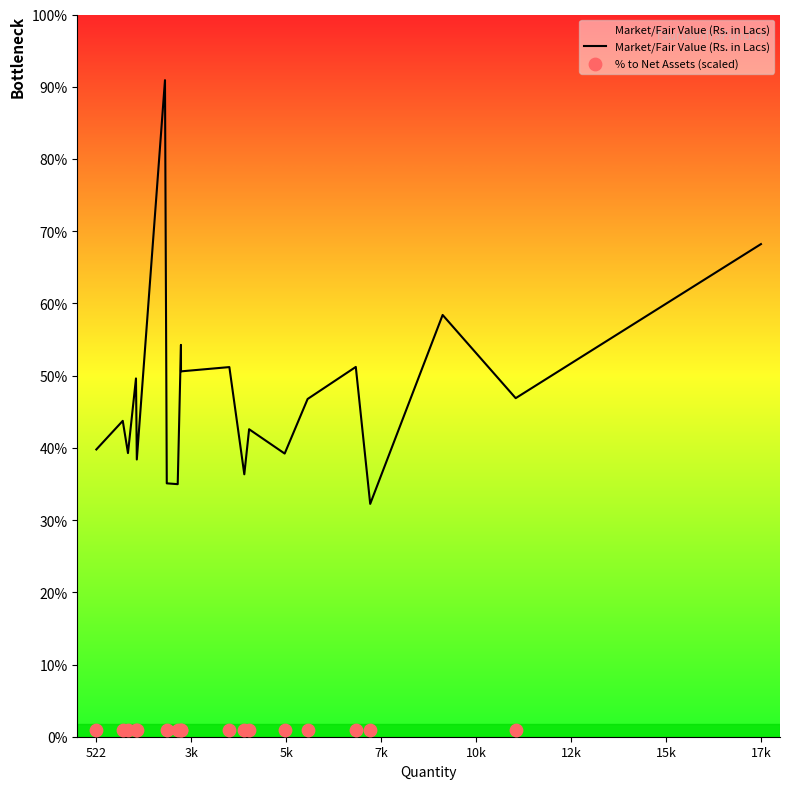

Which series has the largest total across all categories?

Market/Fair Value (Rs. in Lacs)